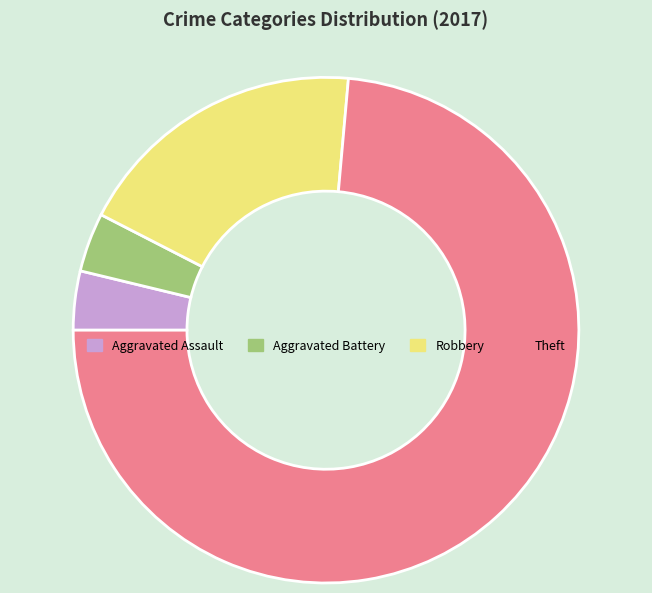

Do Robbery and Theft together represent more than half of the pie?

Yes